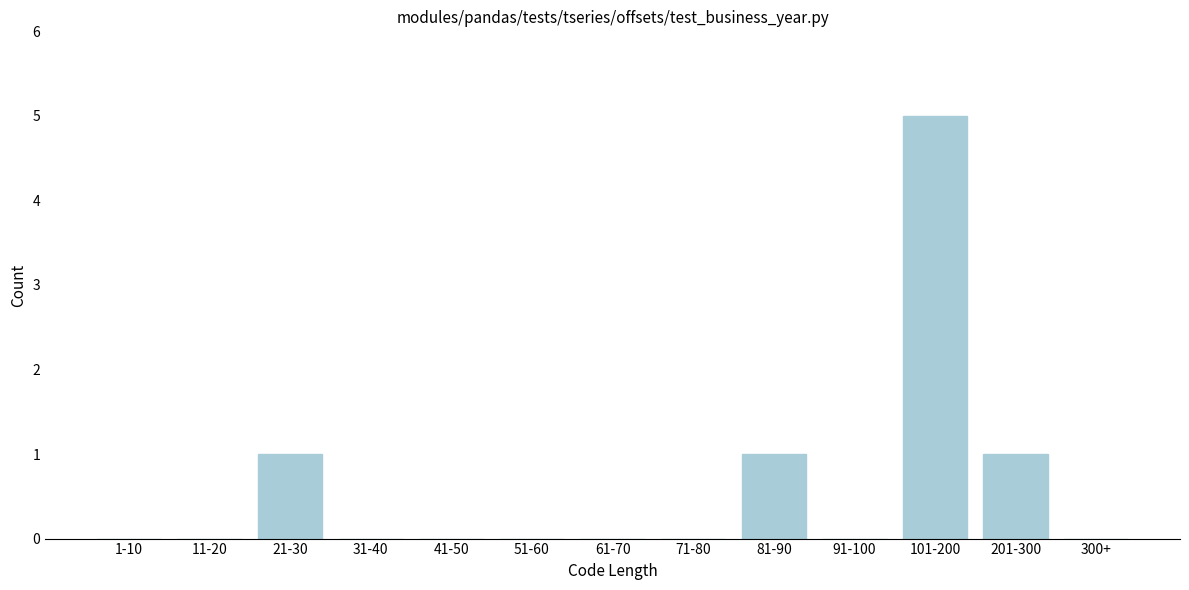

Reading right to left, list all the values displayed in this chart.

300+=0	201-300=1	101-200=5	91-100=0	81-90=1	71-80=0	61-70=0	51-60=0	41-50=0	31-40=0	21-30=1	11-20=0	1-10=0